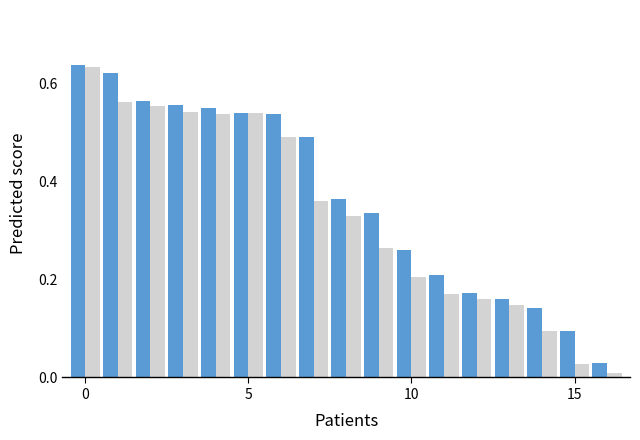

Does the chart contain any negative values?

No